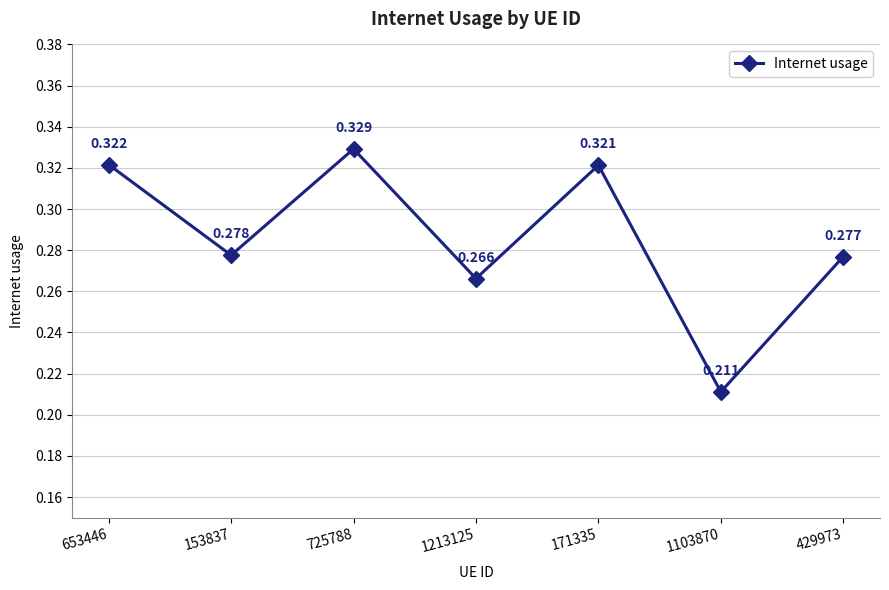

What is the difference between the maximum and second lowest values?

0.1